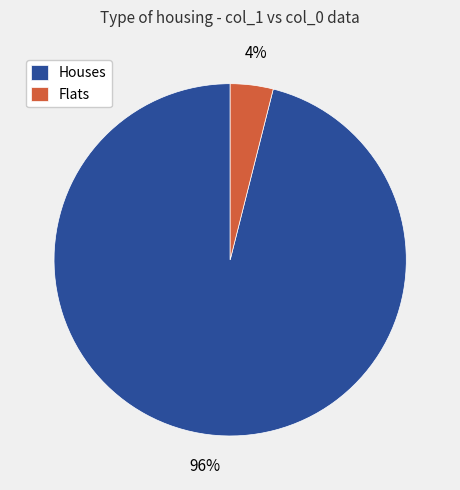

To the nearest percent, what is the average slice percentage?

50%